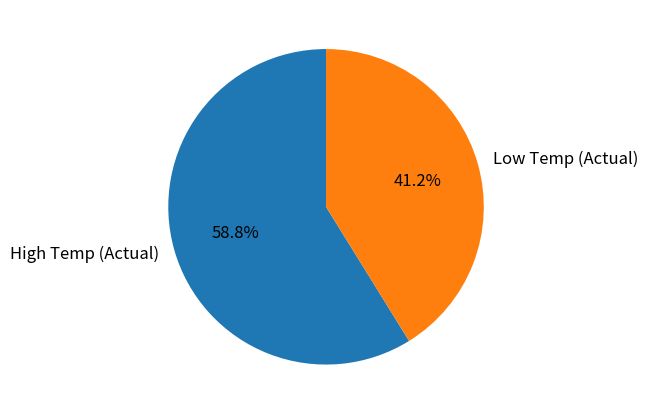

Count the number of slices in the pie.

2